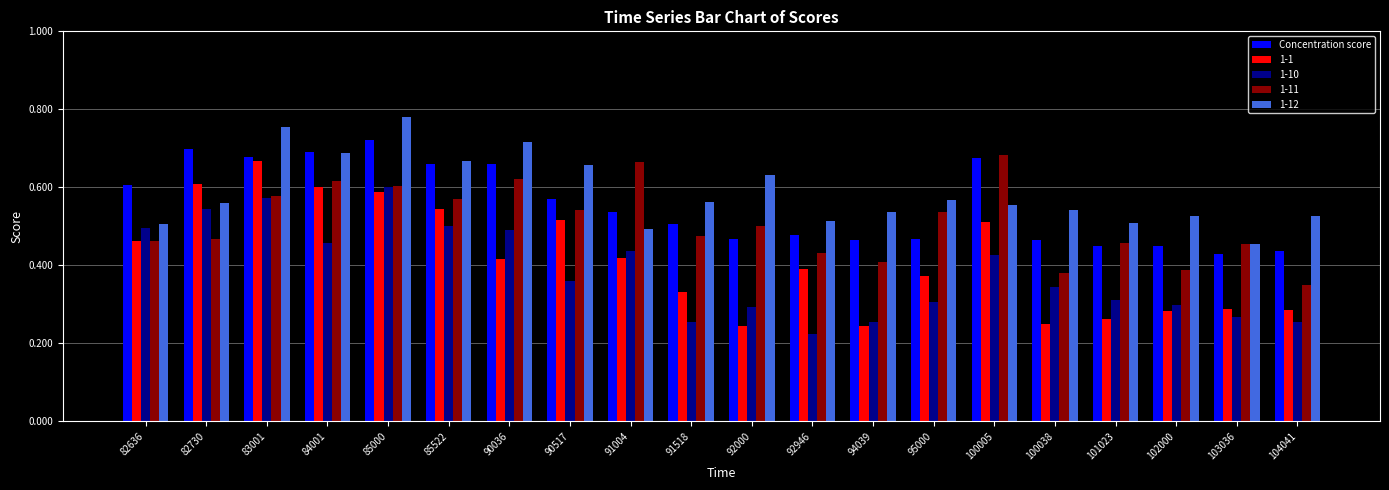

How many 1-10 values are between 0 and 1?

20